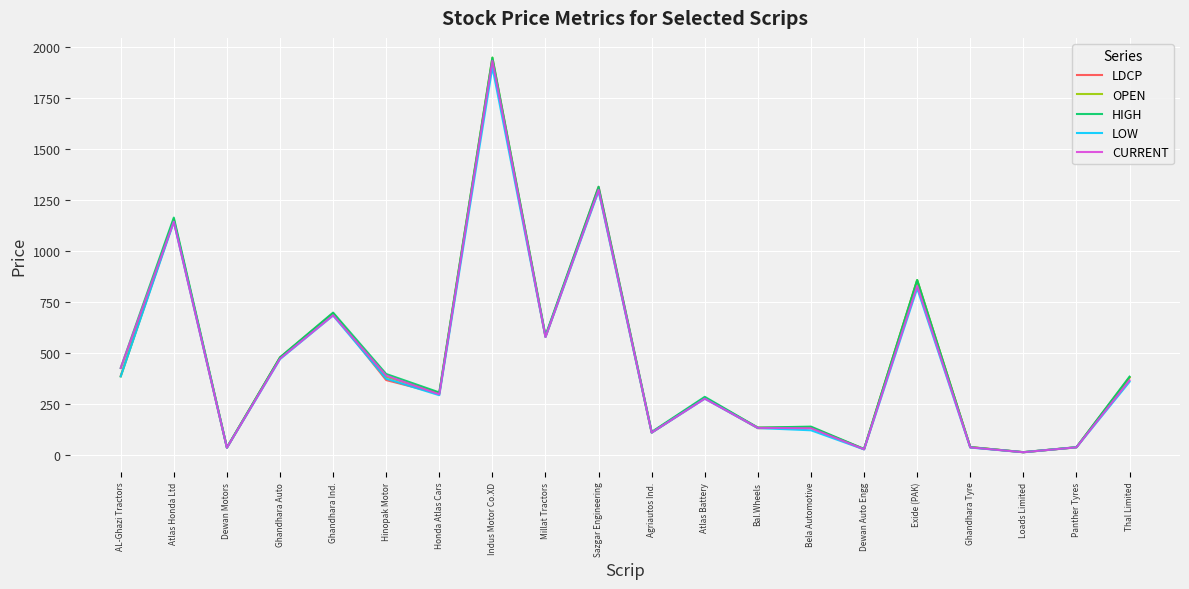

Which label corresponds to the largest value in the chart?

Indus Motor Co.XD